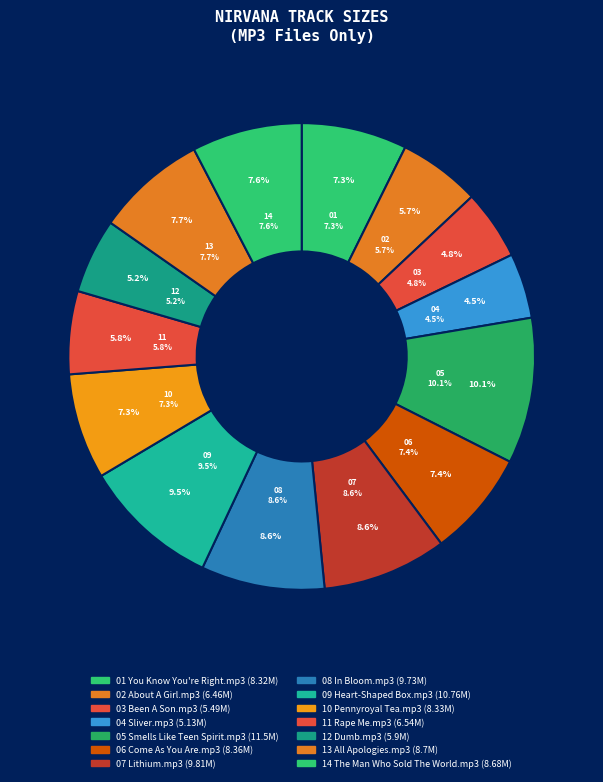

What is the largest slice in the pie chart?

05 Smells Like Teen Spirit.mp3